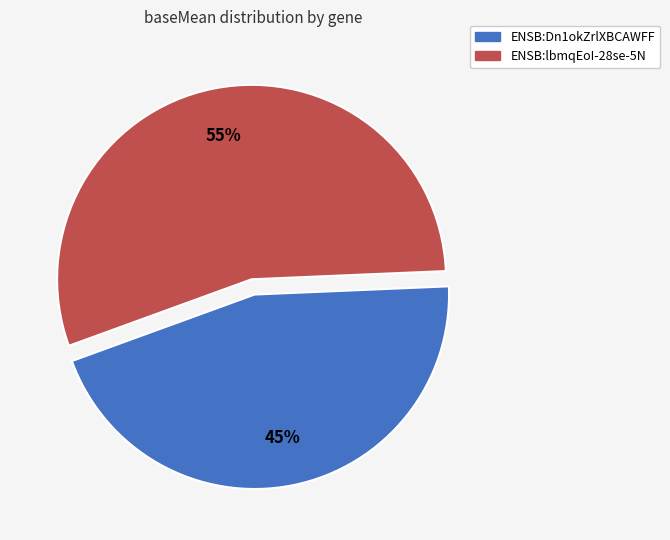

Count the number of slices in the pie.

2